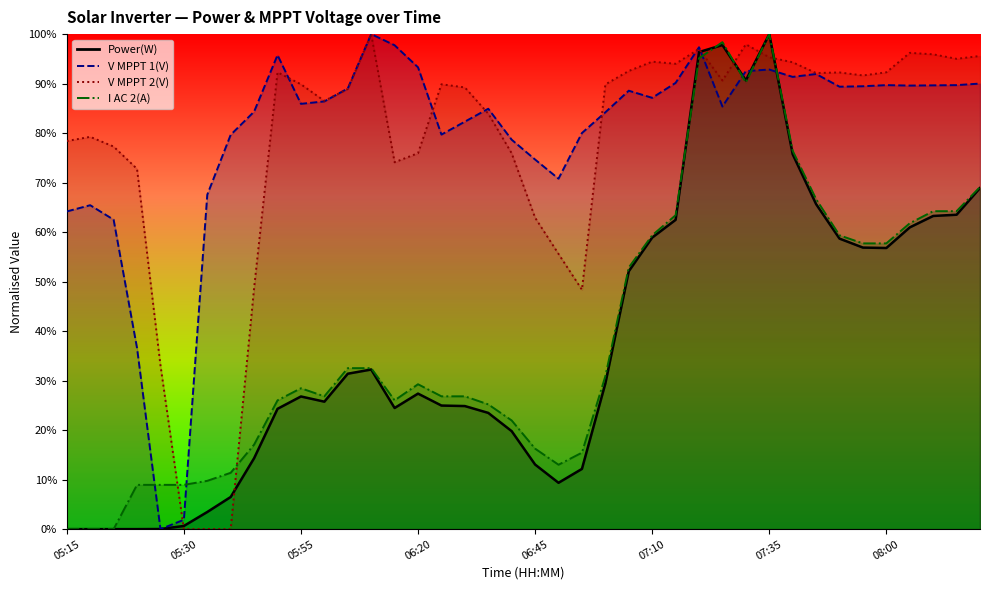

Reading right to left, extract all data points from this chart.

Power(W): 68.9	63.5	63.3	61.0	56.8	56.9	58.7	65.7	75.7	100.0	90.7	97.8	96.4	62.5	58.9	52.1	29.4	12.2	9.4	13.0	19.8	23.5	24.9	25.0	27.4	24.5	32.2	31.4	25.7	26.8	24.3	14.3	6.5	3.5	0.6	0.0	0.0	0.0	0.0	0.0
V MPPT 1(V): 90.0	89.7	89.6	89.6	89.7	89.5	89.4	91.9	91.4	92.8	92.5	85.4	97.3	90.1	87.1	88.6	84.2	80.0	70.8	74.7	78.7	84.9	82.3	79.7	93.3	97.7	100.0	89.0	86.4	85.9	95.8	84.3	79.7	67.6	1.9	0.0	36.6	62.5	65.4	64.2
V MPPT 2(V): 95.6	95.0	95.9	96.2	92.3	91.7	92.3	92.1	94.3	95.3	97.9	90.6	97.0	94.0	94.4	92.6	89.8	48.4	55.6	62.9	75.9	83.9	89.2	89.9	76.0	74.1	100.0	88.9	86.5	89.9	92.3	48.7	0.0	0.0	0.0	33.1	72.8	77.3	79.2	78.4
I AC 2(A): 69.1	64.2	64.2	61.8	57.7	57.7	59.3	66.7	76.4	100.0	90.2	98.4	95.1	63.4	59.3	52.8	30.9	15.4	13.0	16.3	22.0	25.2	26.8	26.8	29.3	26.0	32.5	32.5	26.8	28.5	26.0	17.1	11.4	9.8	8.9	8.9	8.9	0.0	0.0	0.0